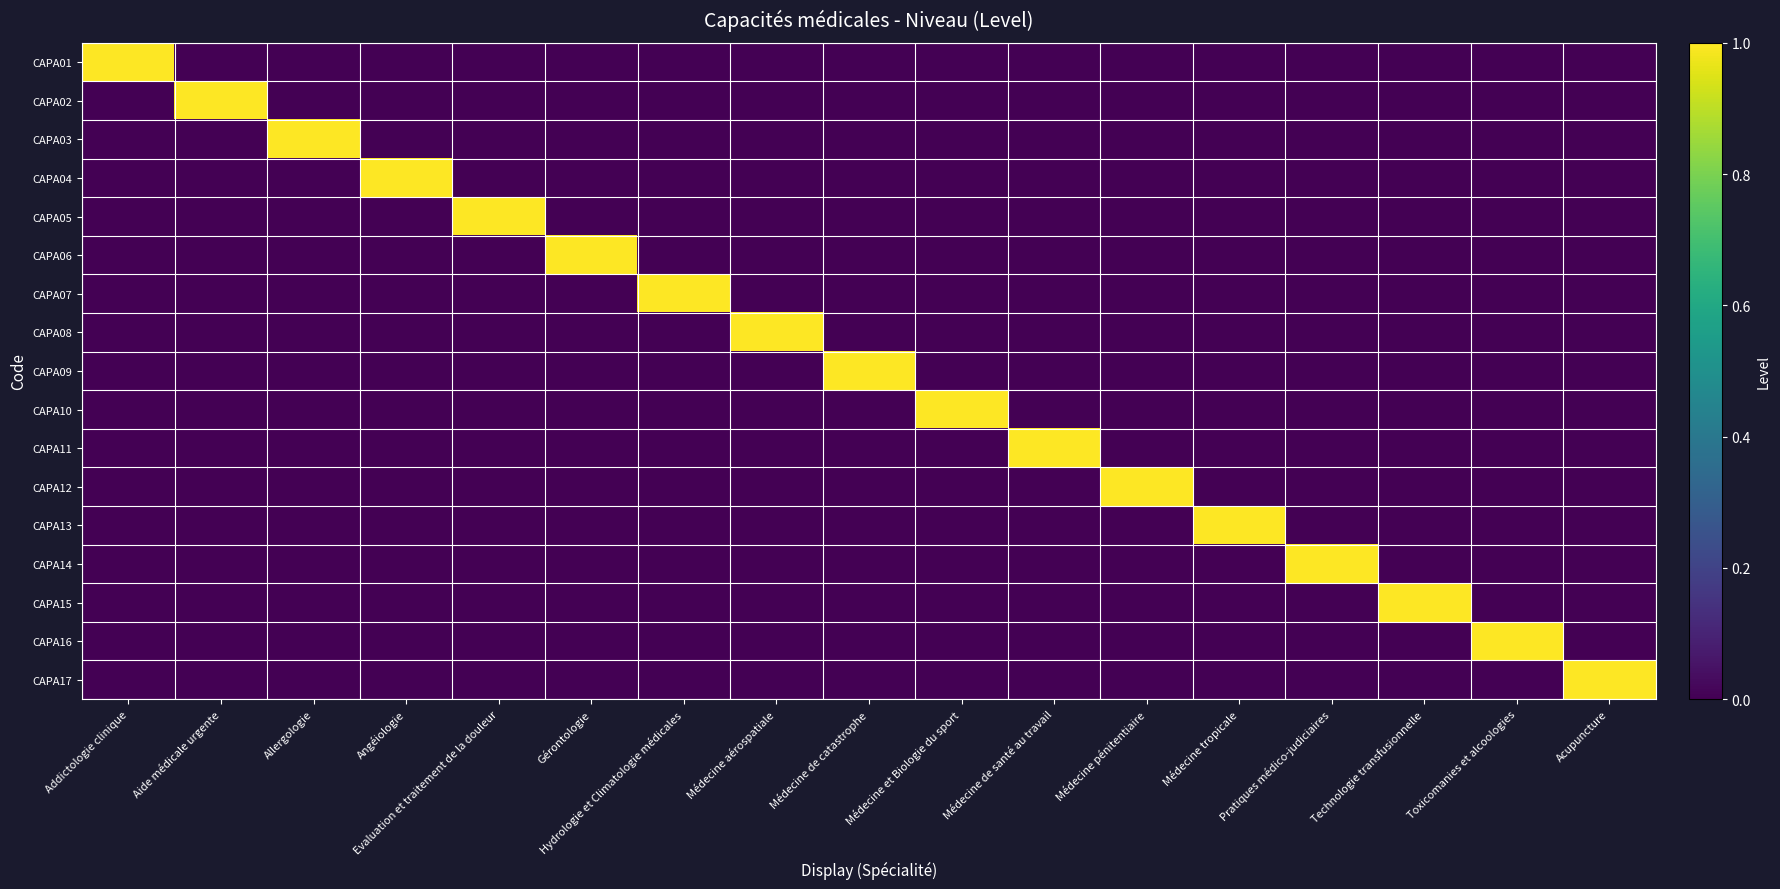

Rank the series by their maximum value, from highest to lowest.

CAPA01, CAPA02, CAPA03, CAPA04, CAPA05, CAPA06, CAPA07, CAPA08, CAPA09, CAPA10, CAPA11, CAPA12, CAPA13, CAPA14, CAPA15, CAPA16, CAPA17